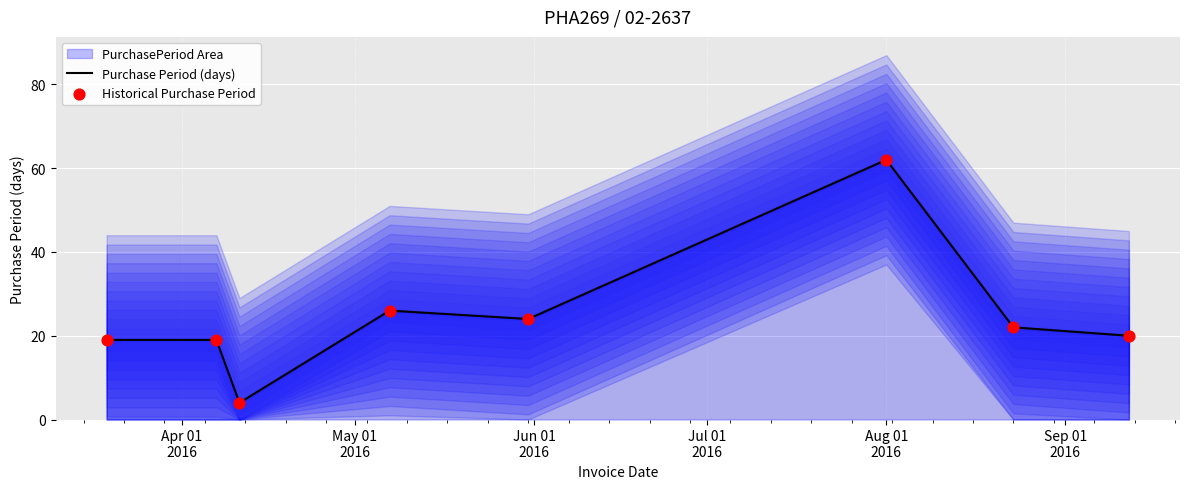

Which series contains the lowest Y value?

Purchase Period (days)